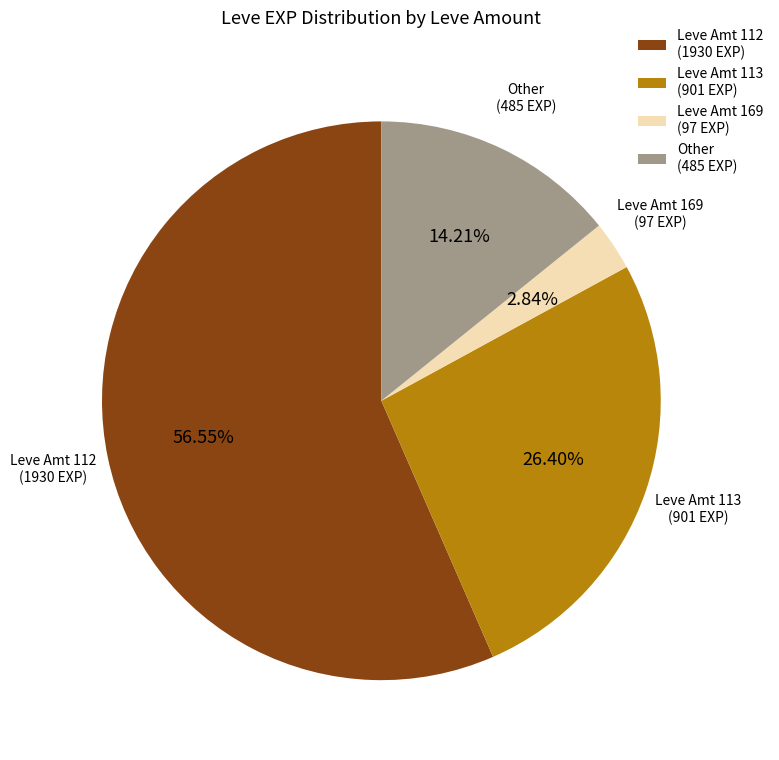

Rank the categories by value from lowest to highest.

Leve Amt 169 (97 EXP), Other (485 EXP), Leve Amt 113 (901 EXP), Leve Amt 112 (1930 EXP)